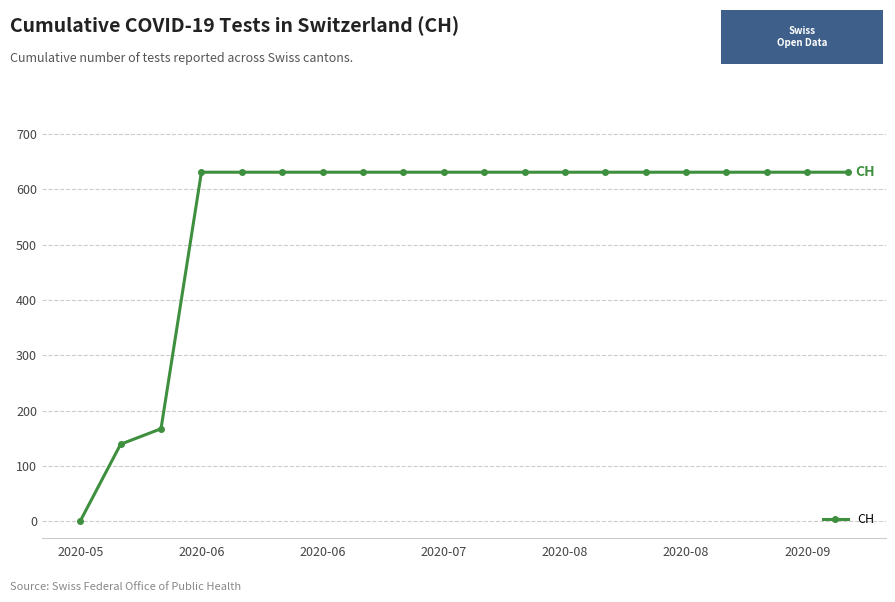

Reading left to right, list all the values displayed in this chart.

0	139	167	631	631	631	631	631	631	631	631	631	631	631	631	631	631	631	631	631